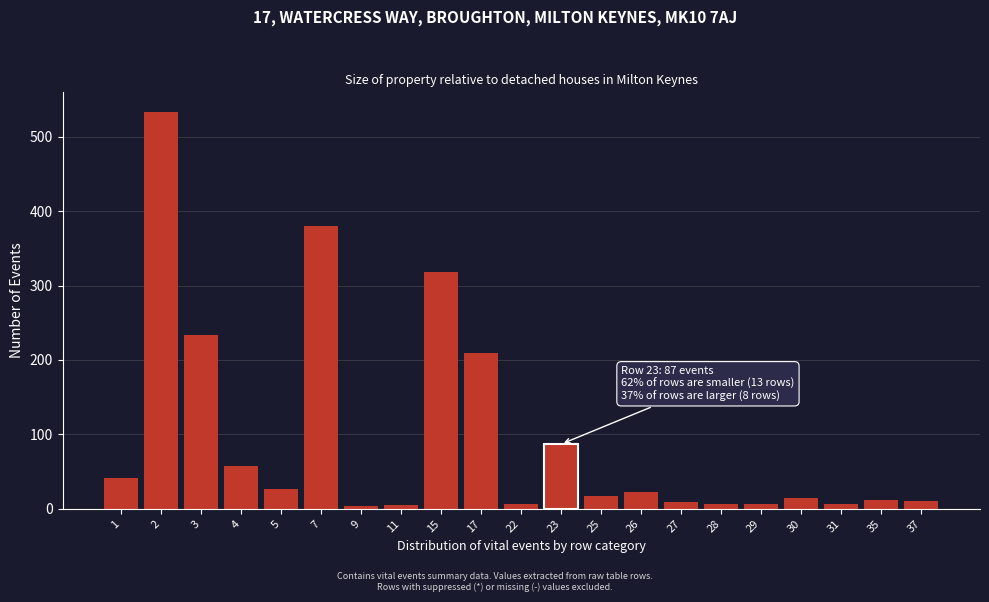

What is the change in value from 2 to 35?

-521